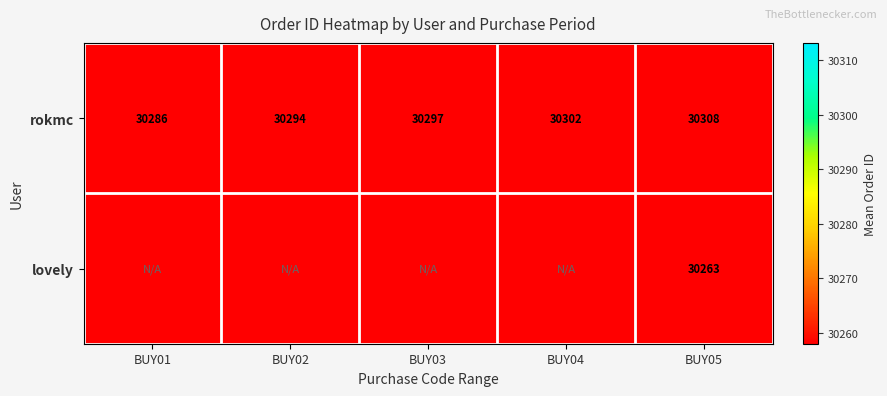

Rank the series at BUY05 from highest to lowest value.

rokmc, lovely